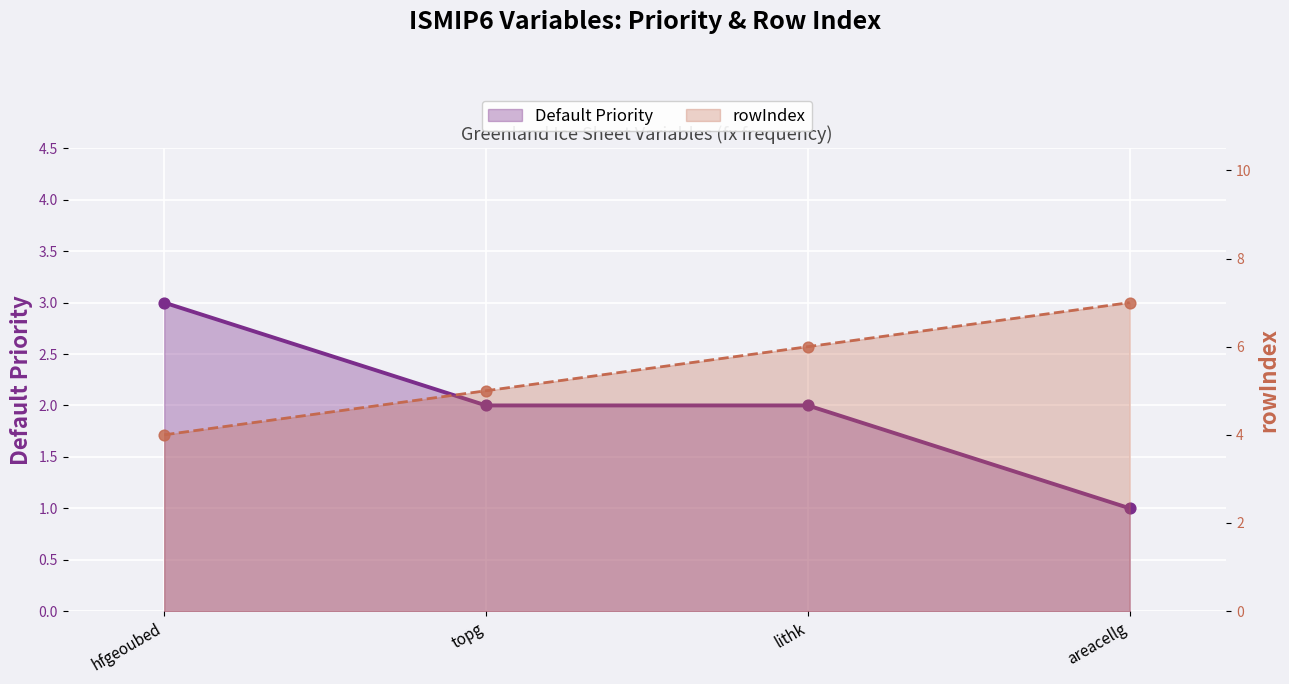

Which series contains the lowest Y value?

Default Priority